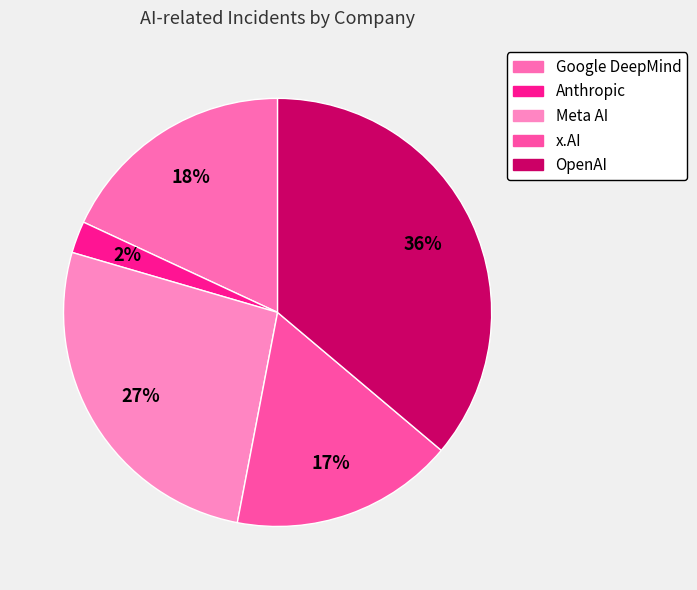

How many segments does this pie chart have?

5